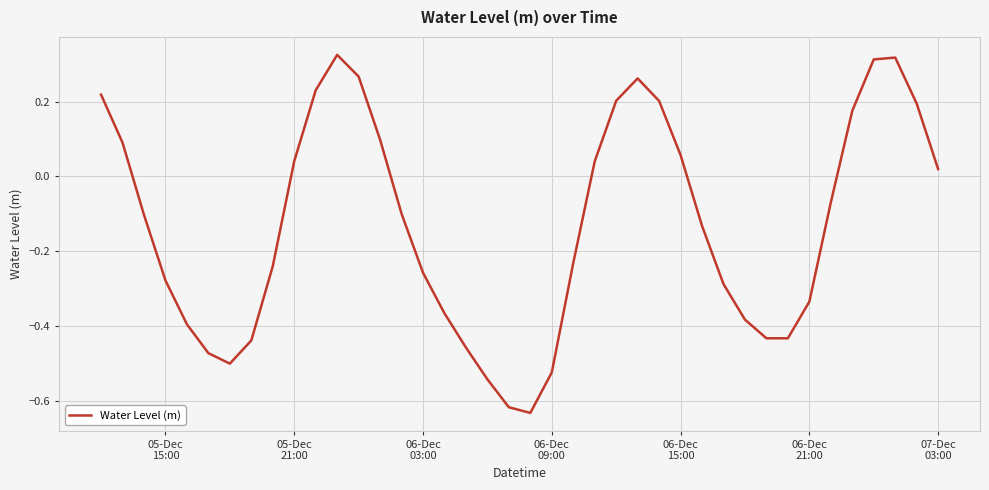

How many positive values are there?

17